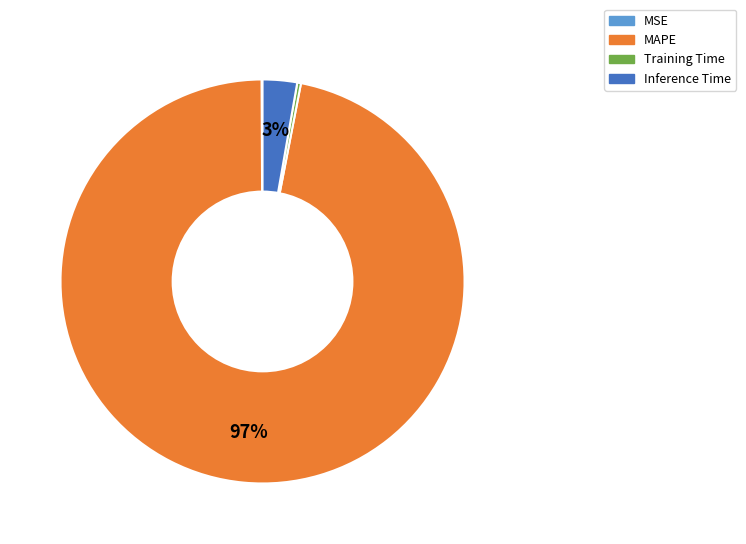

Is there a majority slice in this chart?

Yes